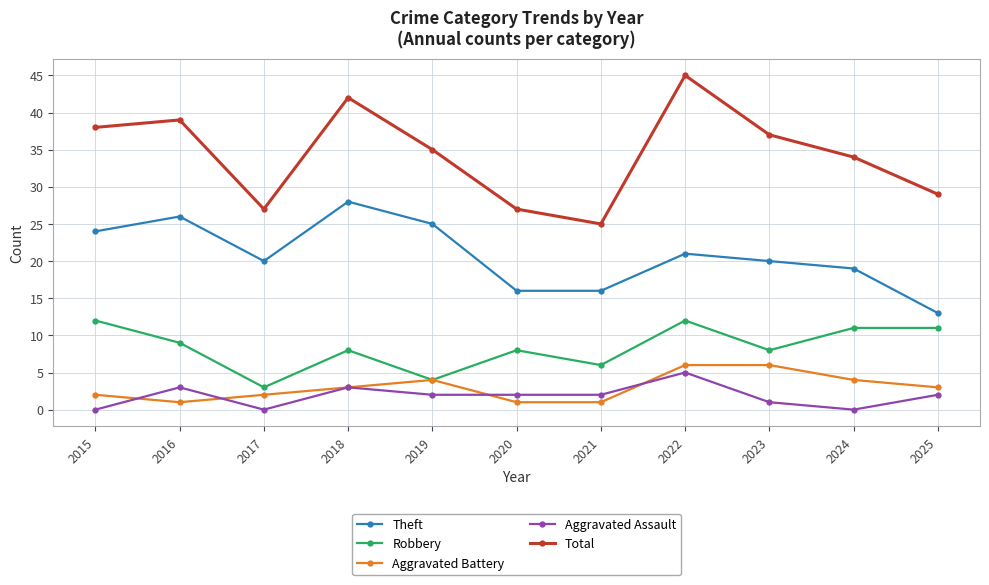

The value of Total at 2018 is 42. True or false?

True